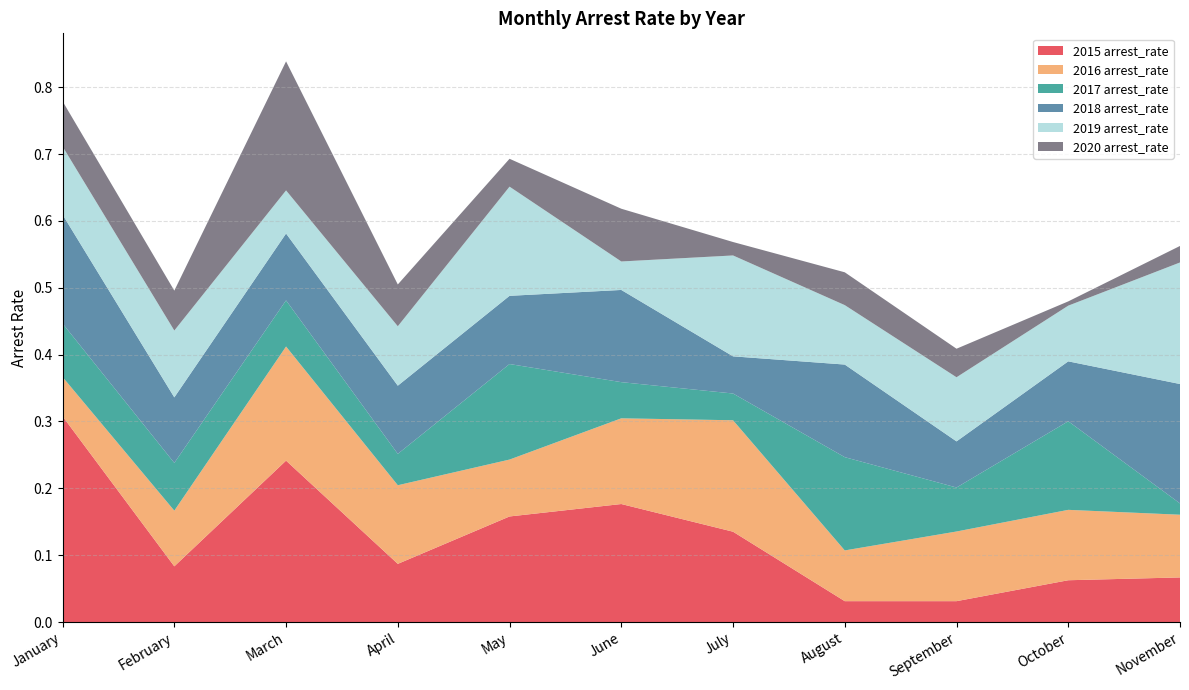

Reading left to right, transcribe all the data shown in this chart.

2015 arrest_rate: January=0.3	February=0.1	March=0.2	April=0.1	May=0.2	June=0.2	July=0.1	August=0.0	September=0.0	October=0.1	November=0.1
2016 arrest_rate: January=0.1	February=0.1	March=0.2	April=0.1	May=0.1	June=0.1	July=0.2	August=0.1	September=0.1	October=0.1	November=0.1
2017 arrest_rate: January=0.1	February=0.1	March=0.1	April=0.0	May=0.1	June=0.1	July=0.0	August=0.1	September=0.1	October=0.1	November=0.0
2018 arrest_rate: January=0.2	February=0.1	March=0.1	April=0.1	May=0.1	June=0.1	July=0.1	August=0.1	September=0.1	October=0.1	November=0.2
2019 arrest_rate: January=0.1	February=0.1	March=0.1	April=0.1	May=0.2	June=0.0	July=0.2	August=0.1	September=0.1	October=0.1	November=0.2
2020 arrest_rate: January=0.1	February=0.1	March=0.2	April=0.1	May=0.0	June=0.1	July=0.0	August=0.0	September=0.0	October=0.0	November=0.0